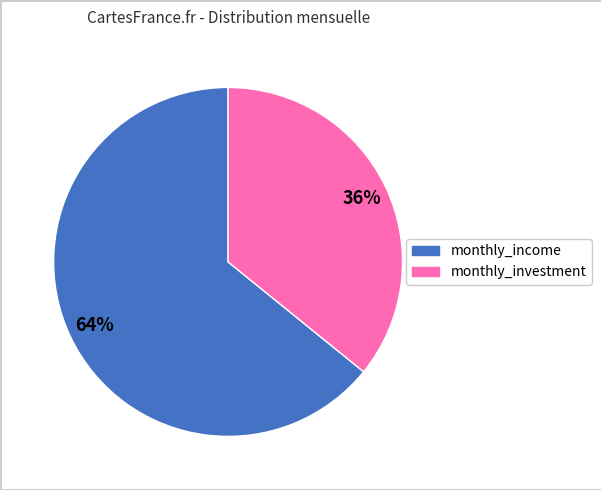

Between monthly_investment and monthly_income, which is larger?

monthly_income